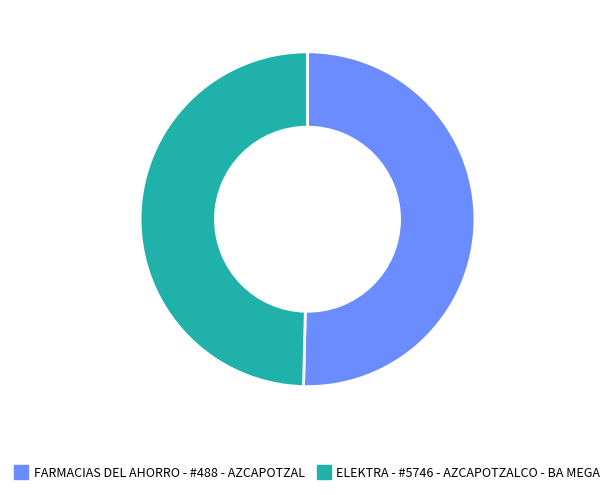

Which category has the biggest portion of the pie?

FARMACIAS DEL AHORRO - #488 - AZCAPOTZAL